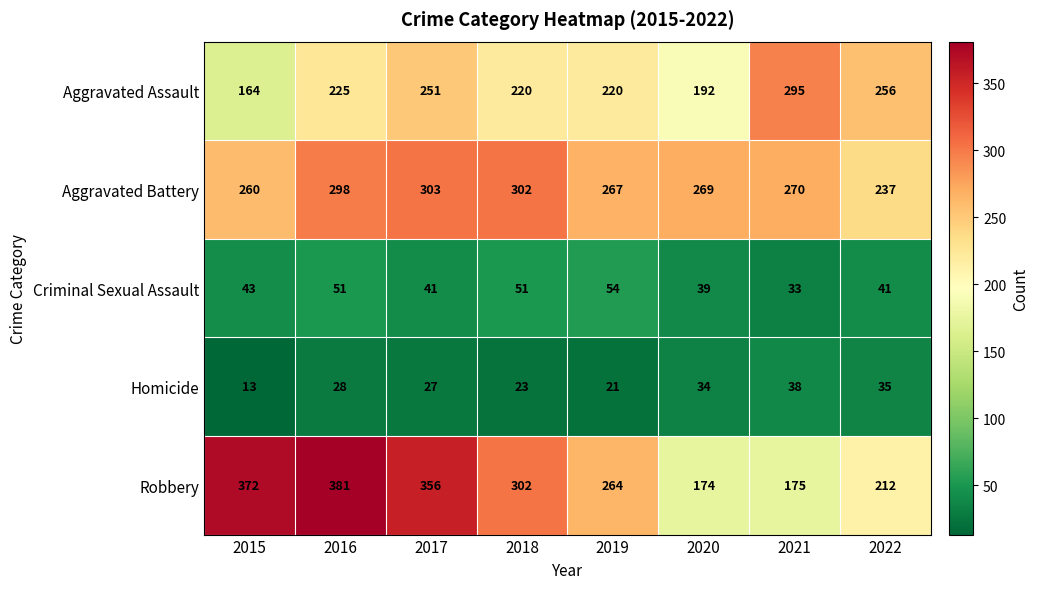

What is the difference between the Robbery values at 2020 and 2022?

38